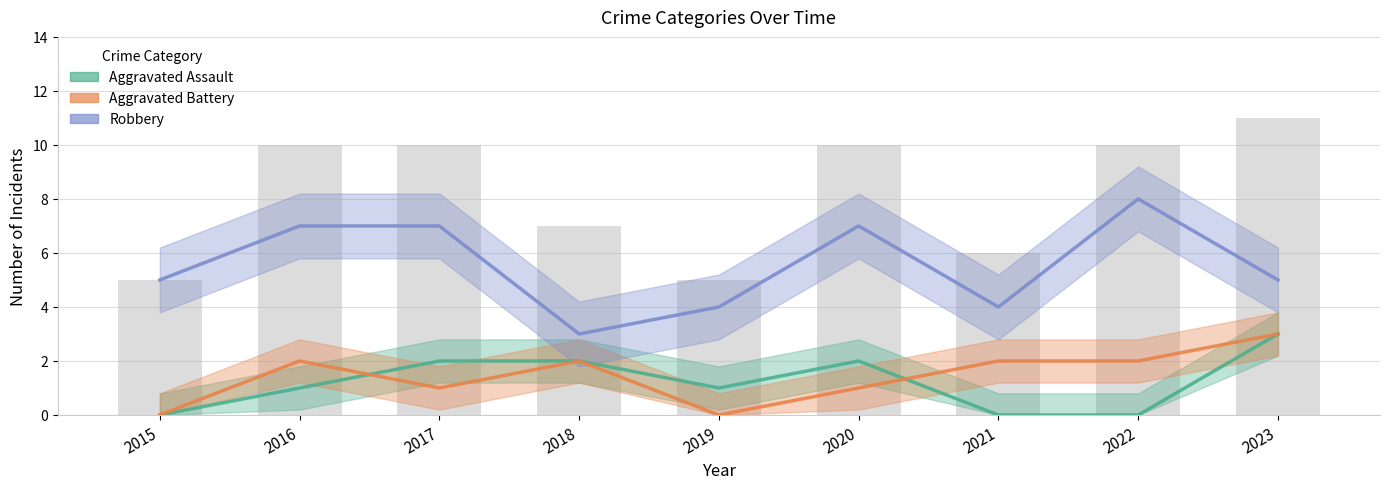

Which series changed the most between 2015 and 2016?

Aggravated Battery